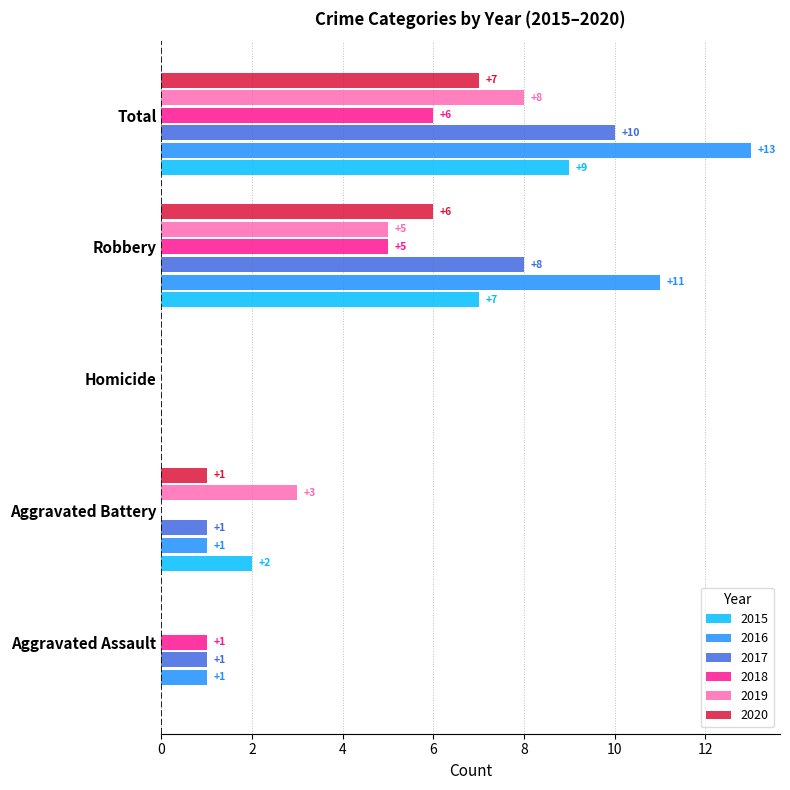

At which category is the sum across all series the highest?

Total